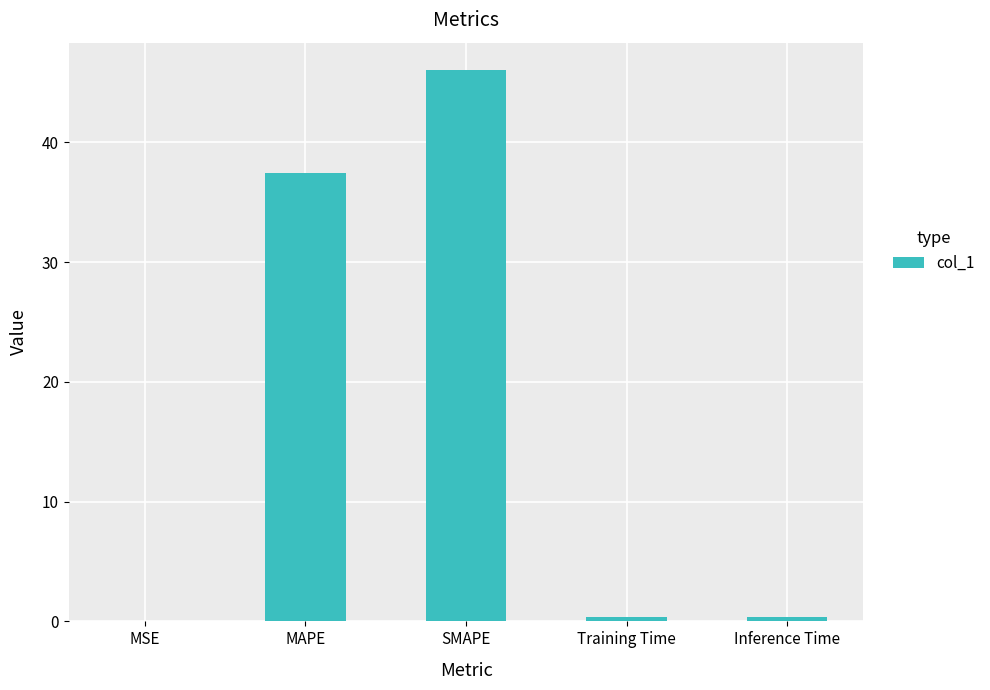

The chart shows a value of 37.4 at MAPE. True or false?

True